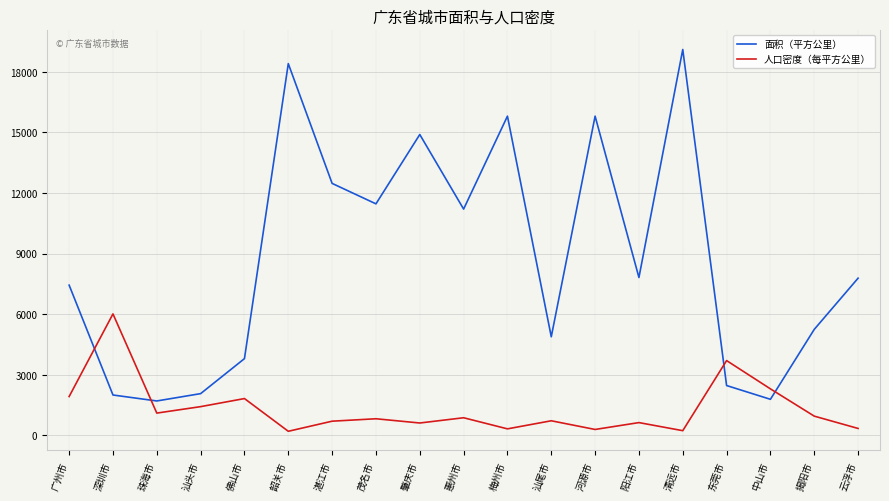

True or false: 面积（平方公里） has a value of 11459 at 茂名市.

True